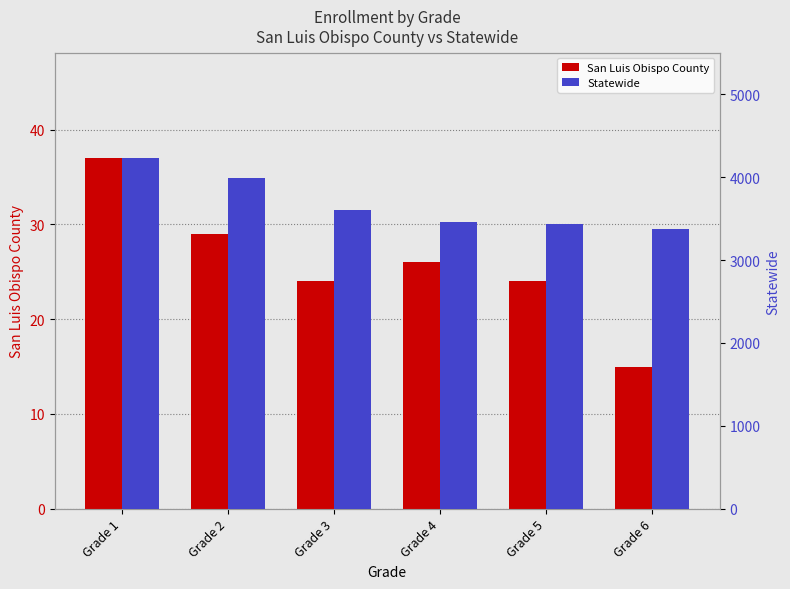

Rank the series by their maximum value, from lowest to highest.

San Luis Obispo County, Statewide